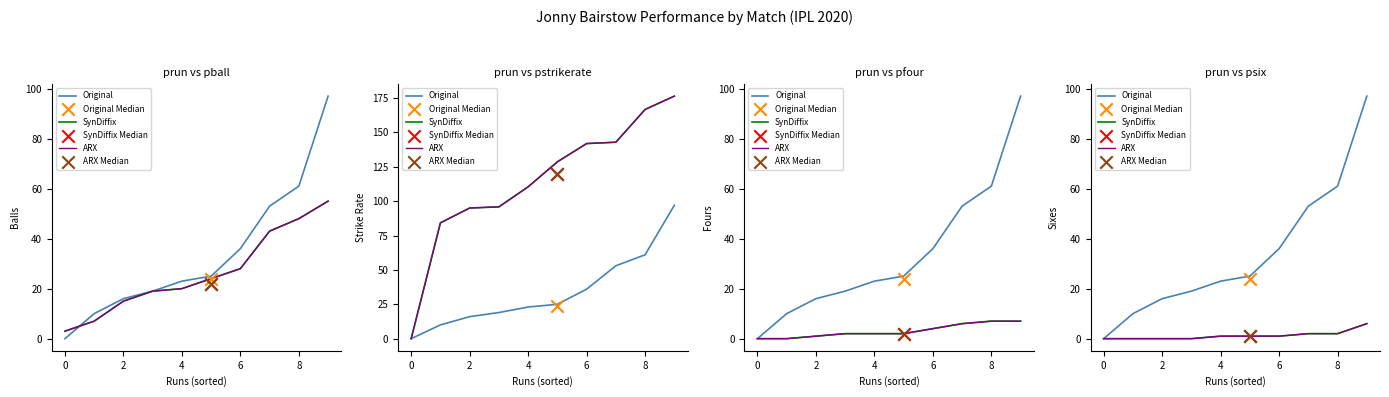

Which series reaches the minimum Y coordinate?

Original